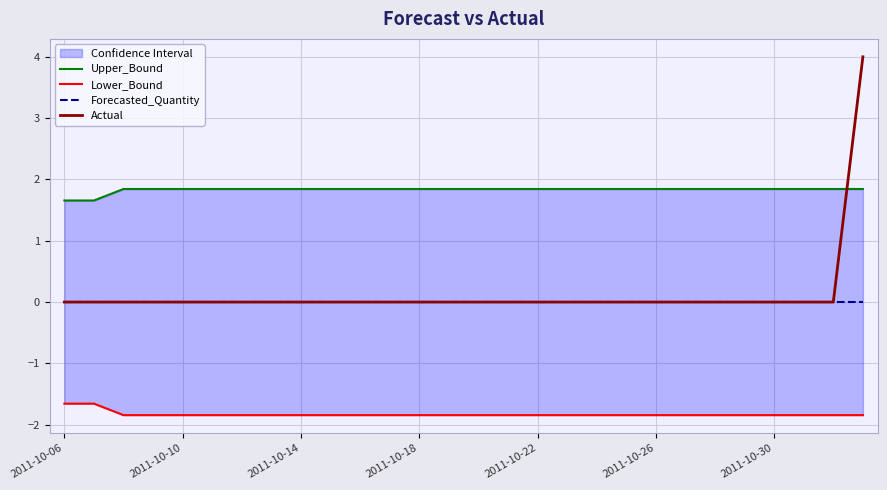

What is the highest value of the Actual series?

4